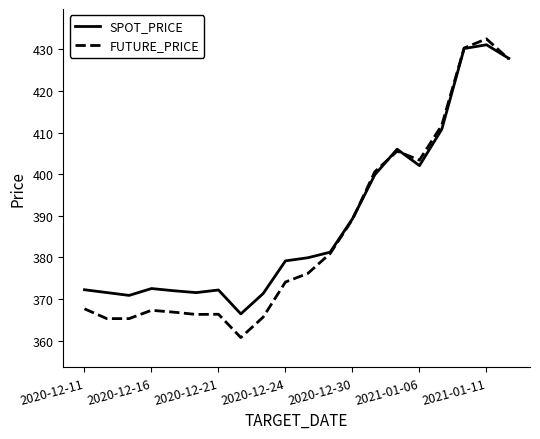

What is the maximum value shown in the chart?

432.6